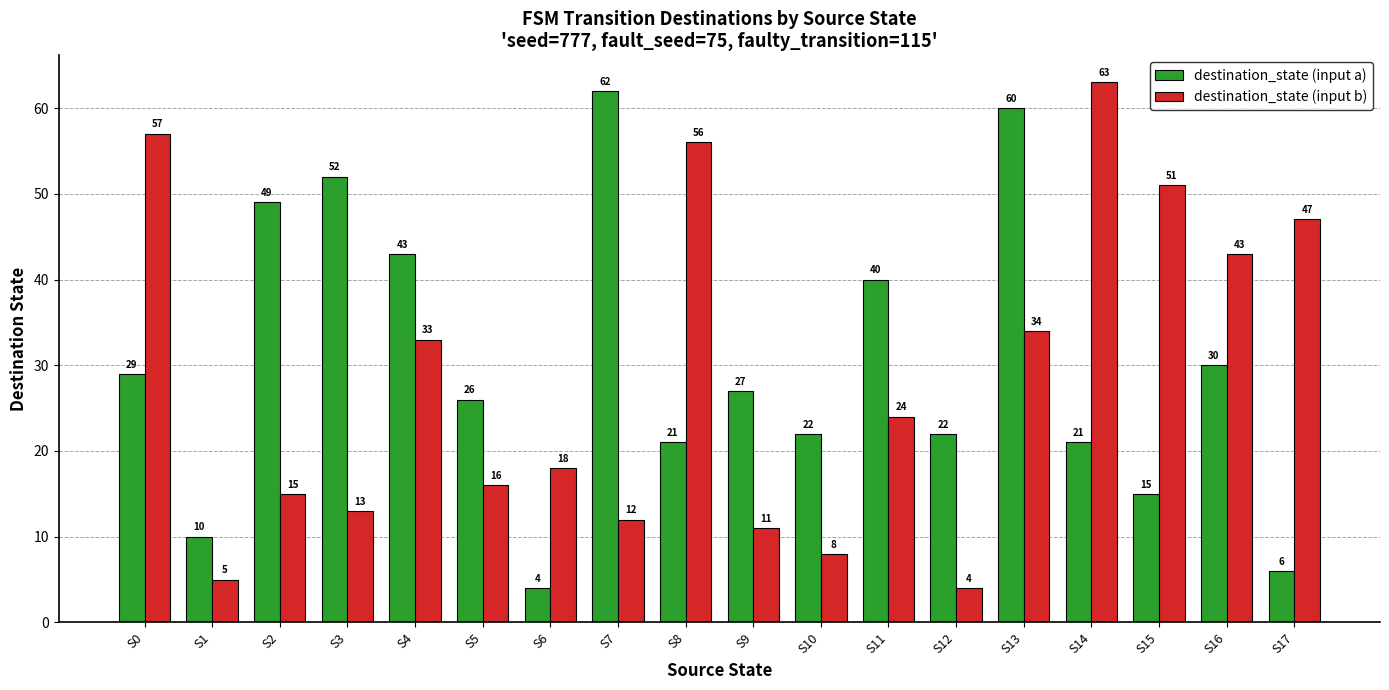

Is it true that destination_state (input b) equals 16 at S5?

True